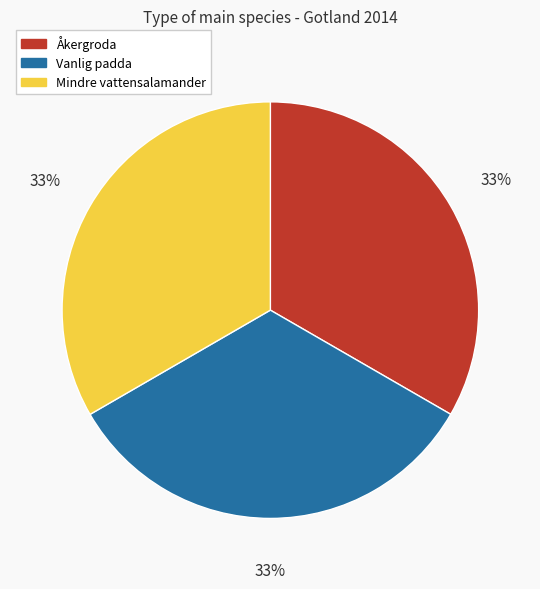

Is it true that Mindre vattensalamander is 33% of the pie?

True